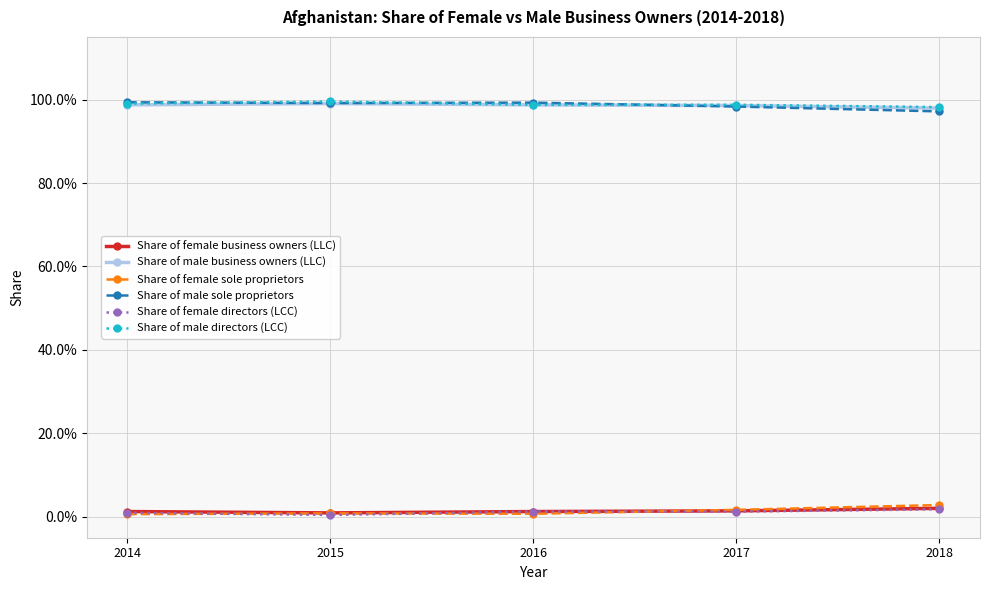

Is the value of Share of male directors (LCC) at 2018 greater than the value of Share of male business owners (LLC) at 2018?

Yes